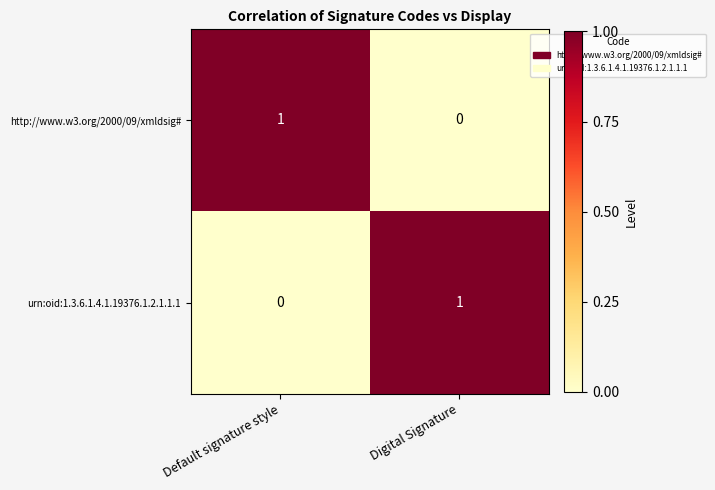

True or false: urn:oid:1.3.6.1.4.1.19376.1.2.1.1.1 has a value of 1 at Digital Signature.

True